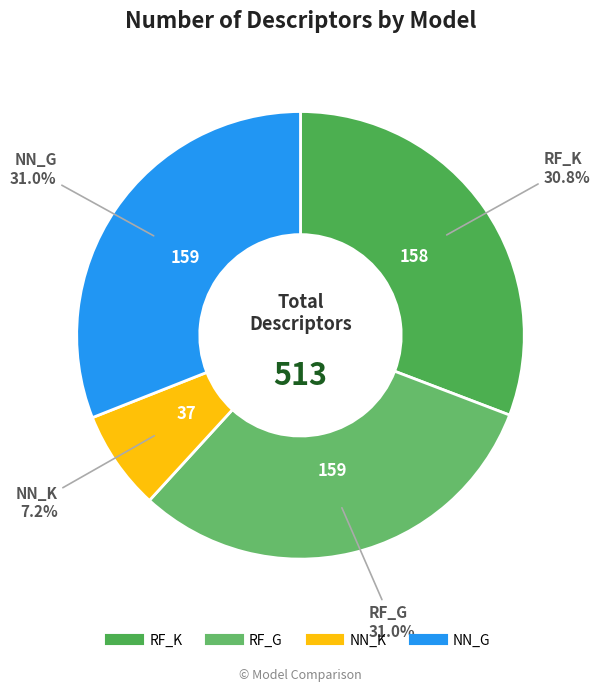

Count the number of slices in the pie.

4